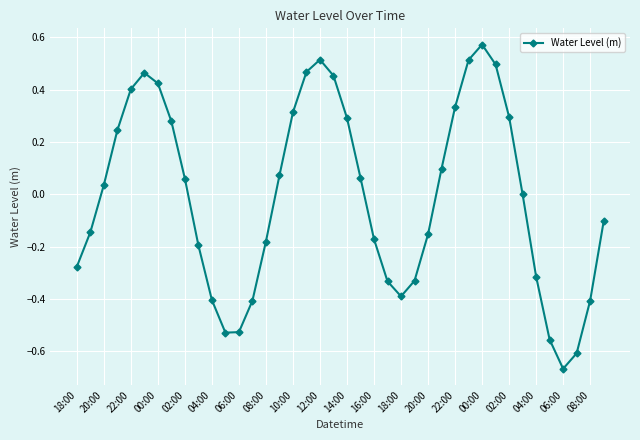

What is the difference between the maximum and minimum values?

1.2